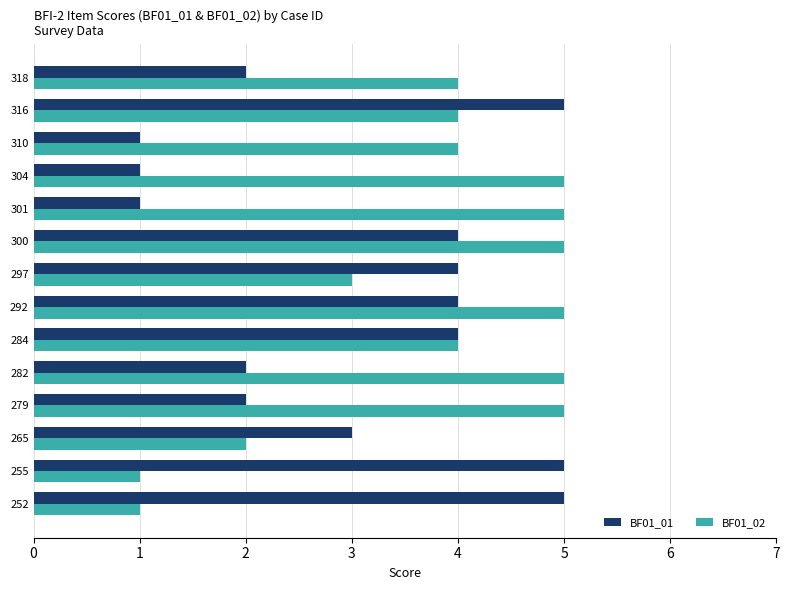

What is the difference between the second highest and second lowest values in the BF01_02 series?

4